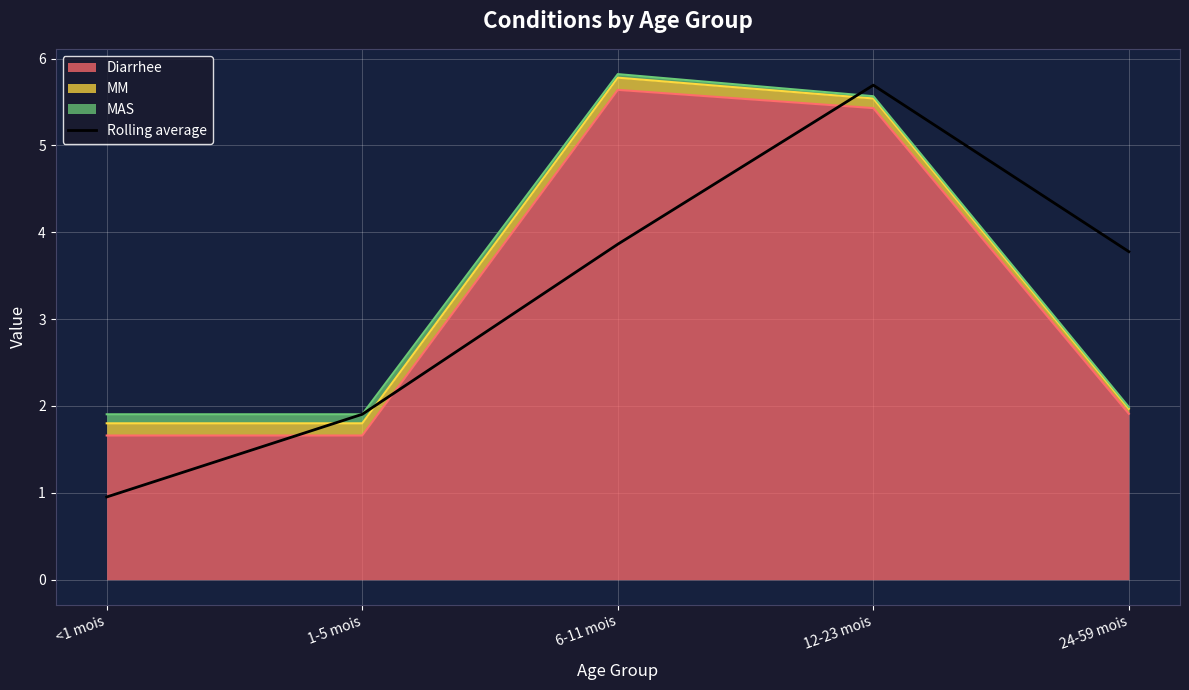

What is the maximum value shown in the chart?

5.7